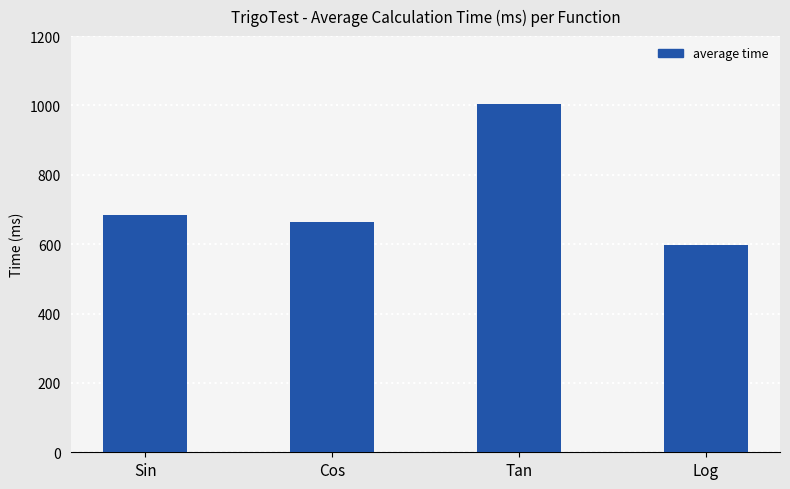

At which label is the value closest to 801?

Sin